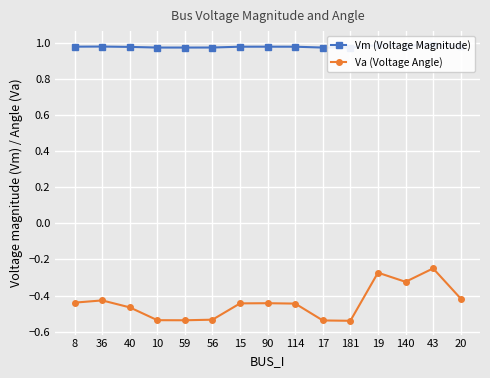

True or false: Vm (Voltage Magnitude) and Va (Voltage Angle) intersect in this chart.

False